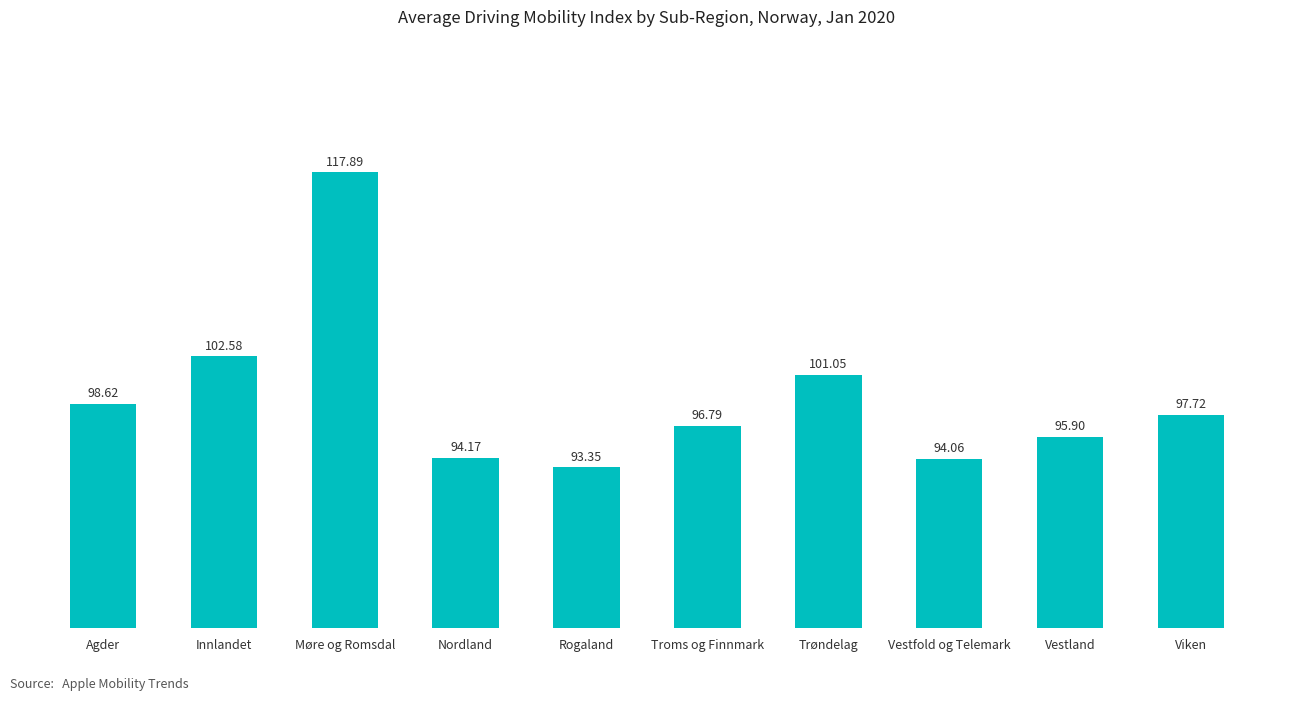

Is it true that the value at Møre og Romsdal is 191.4?

False